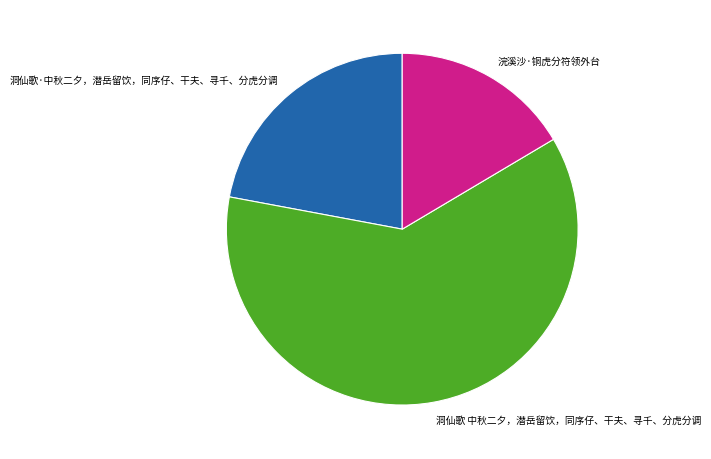

What is the largest slice in the pie chart?

洞仙歌 中秋二夕，潜岳留饮，同序仔、干夫、寻千、分虎分调